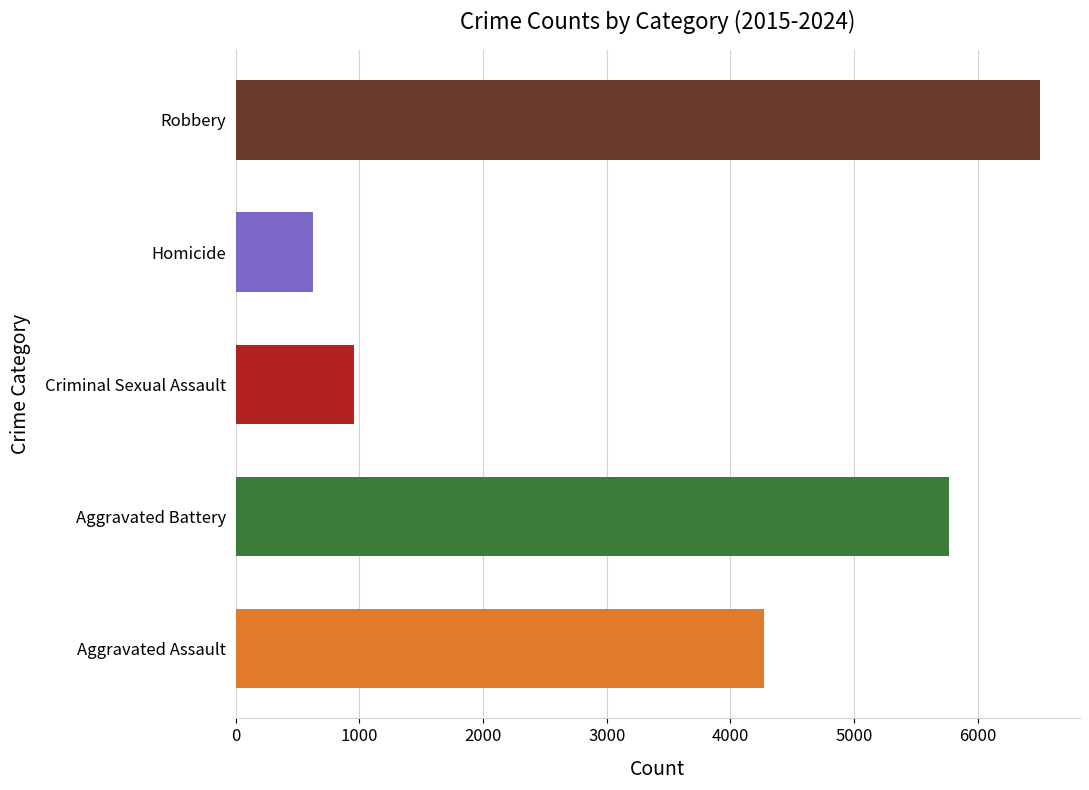

How many values in the Robbery series exceed 690?

4